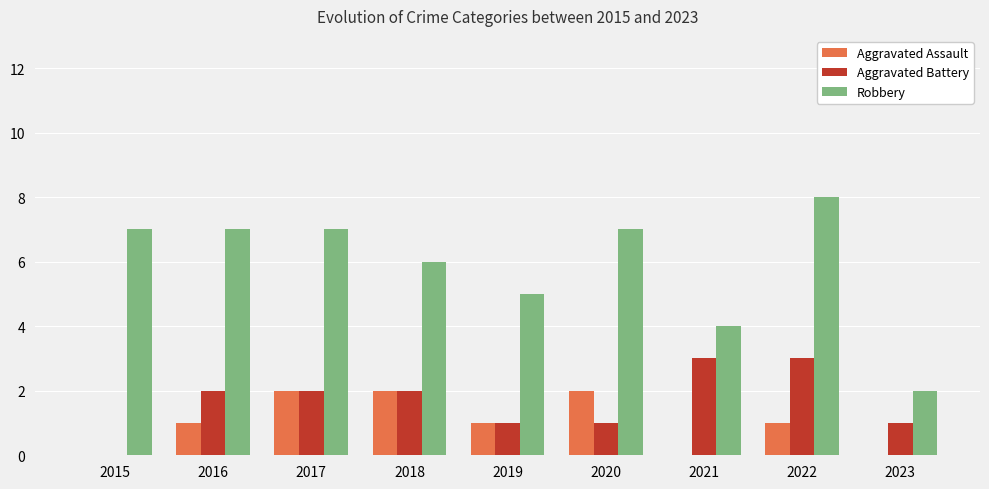

Reading left to right, what are all the values shown in this chart?

Aggravated Assault: 2015=0	2016=1	2017=2	2018=2	2019=1	2020=2	2021=0	2022=1	2023=0
Aggravated Battery: 2015=0	2016=2	2017=2	2018=2	2019=1	2020=1	2021=3	2022=3	2023=1
Robbery: 2015=7	2016=7	2017=7	2018=6	2019=5	2020=7	2021=4	2022=8	2023=2